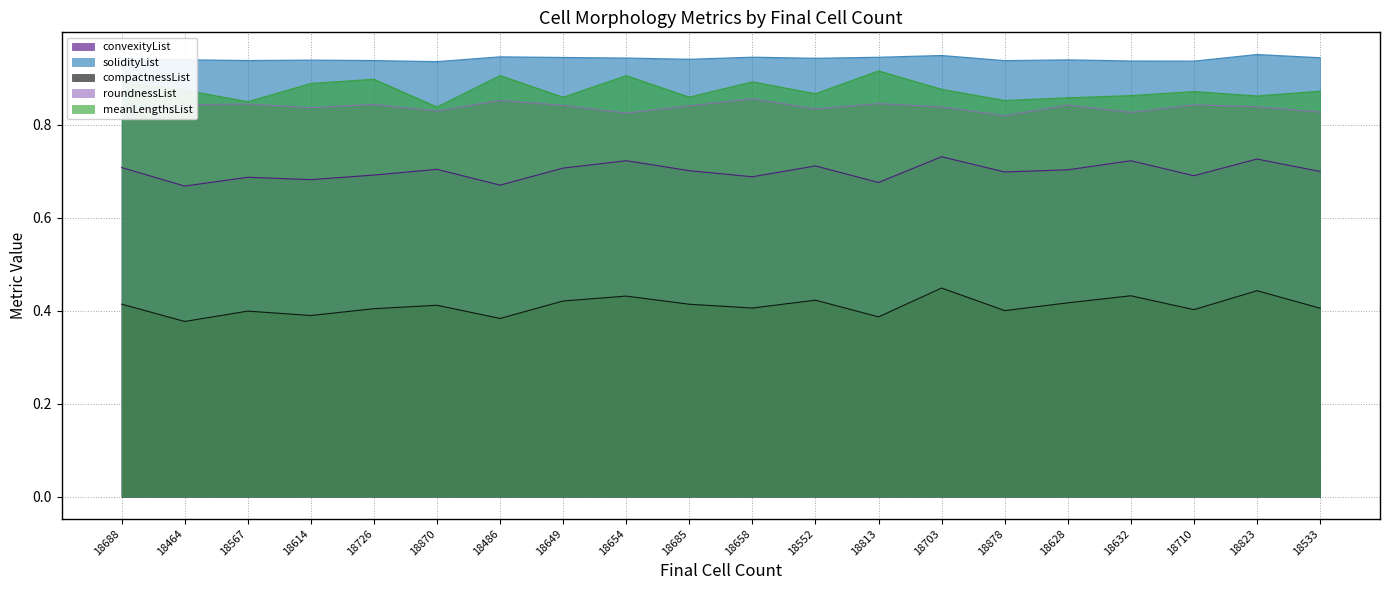

Between 18870 and 18685, which series saw the biggest shift?

meanLengthsList